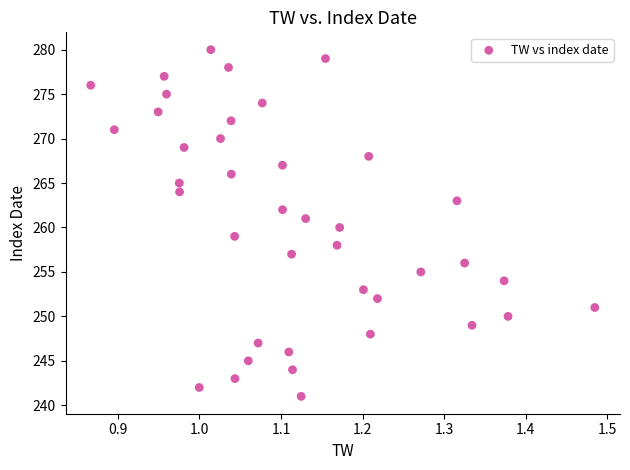

What is the range of Y values (max minus min)?

39